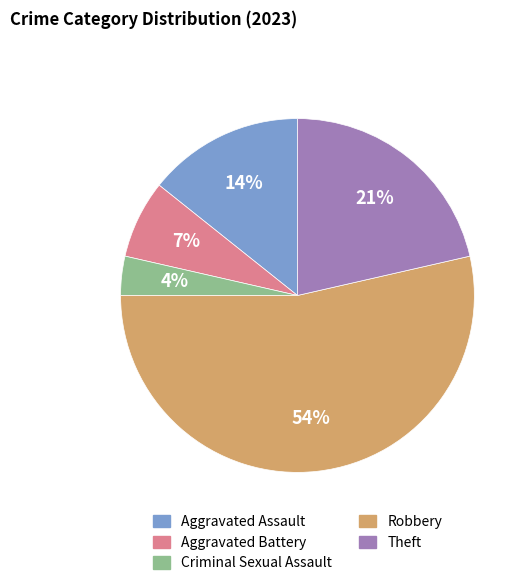

Which has a higher value, Aggravated Battery or Theft?

Theft